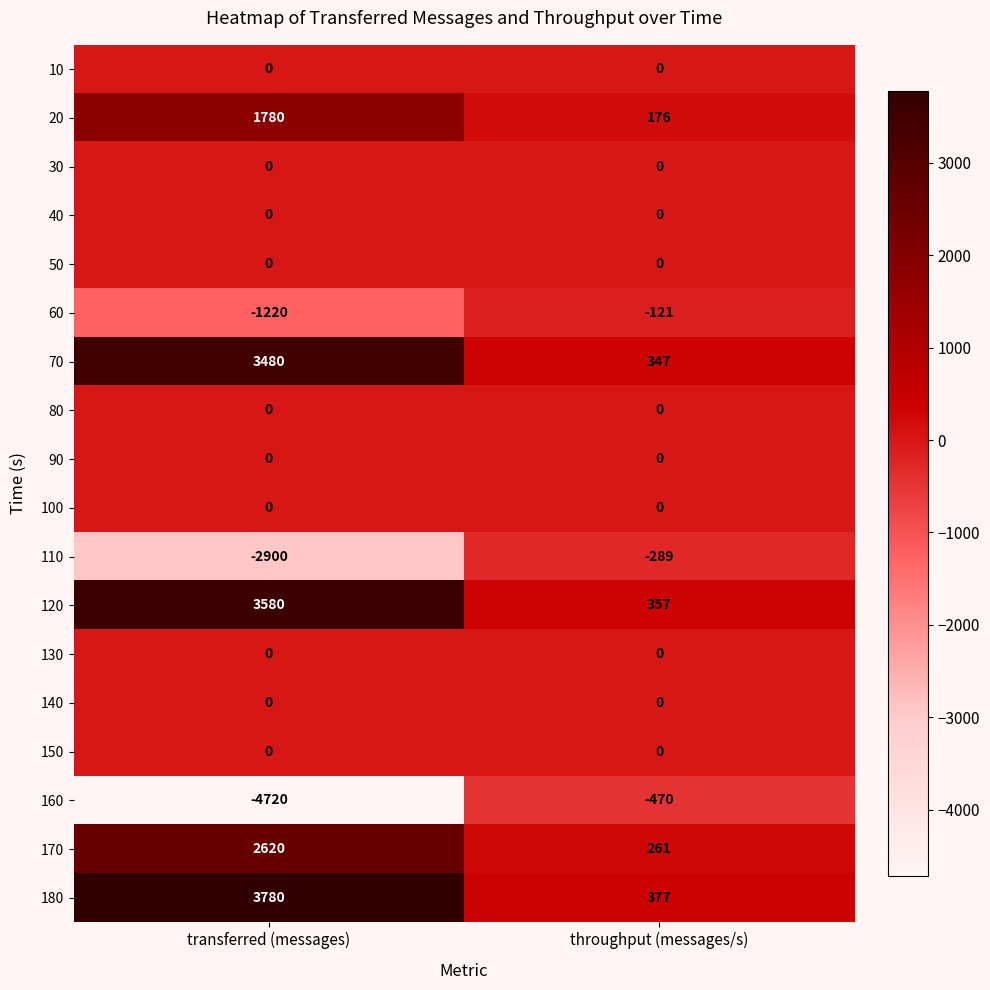

Which series has the largest total across all categories?

180